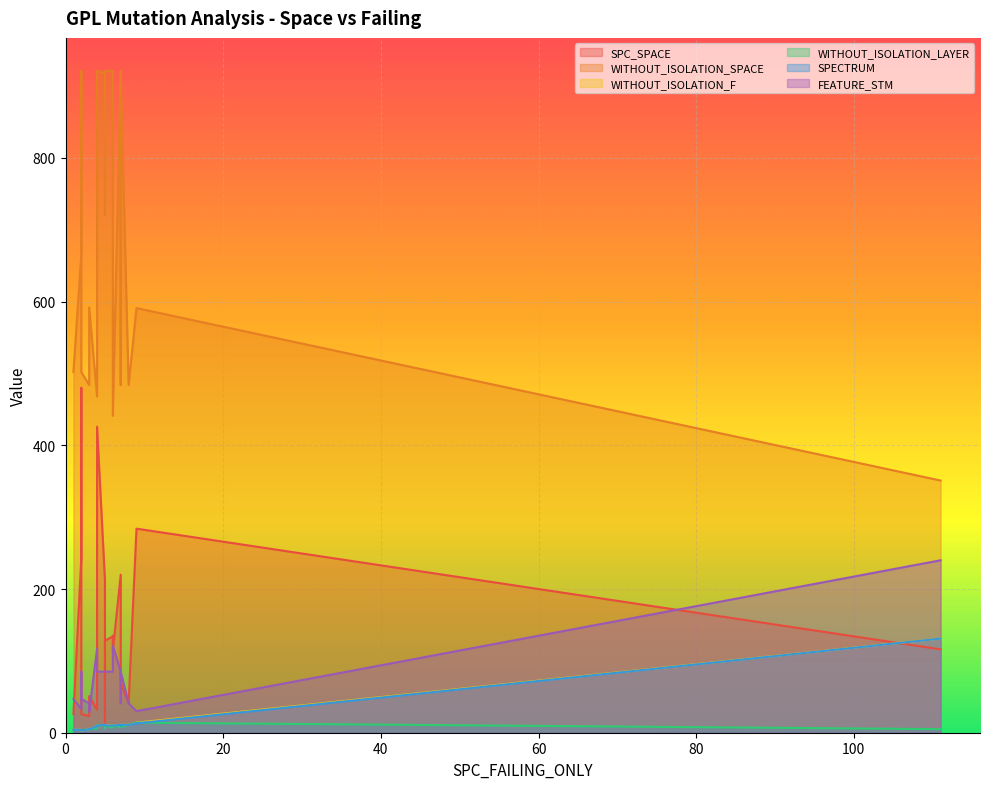

Which has a higher value, 14 or 8?

14